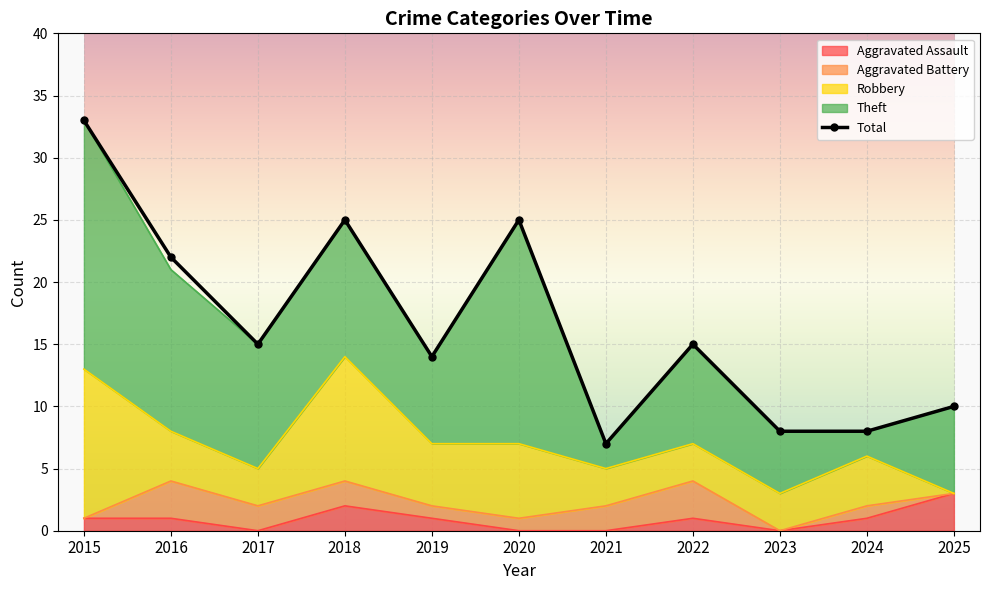

Reading right to left, what are all the values shown in this chart?

Aggravated Assault: 2025=3	2024=1	2023=0	2022=1	2021=0	2020=0	2019=1	2018=2	2017=0	2016=1	2015=1
Aggravated Battery: 2025=0	2024=1	2023=0	2022=3	2021=2	2020=1	2019=1	2018=2	2017=2	2016=3	2015=0
Robbery: 2025=0	2024=4	2023=3	2022=3	2021=3	2020=6	2019=5	2018=10	2017=3	2016=4	2015=12
Theft: 2025=7	2024=2	2023=5	2022=8	2021=2	2020=18	2019=7	2018=11	2017=10	2016=13	2015=20
Total: 2025=10	2024=8	2023=8	2022=15	2021=7	2020=25	2019=14	2018=25	2017=15	2016=22	2015=33